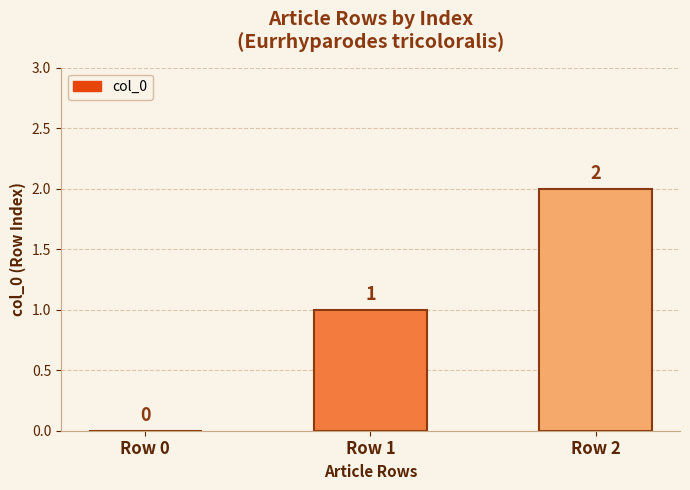

Is it true that the value at Row 1 is 1?

True